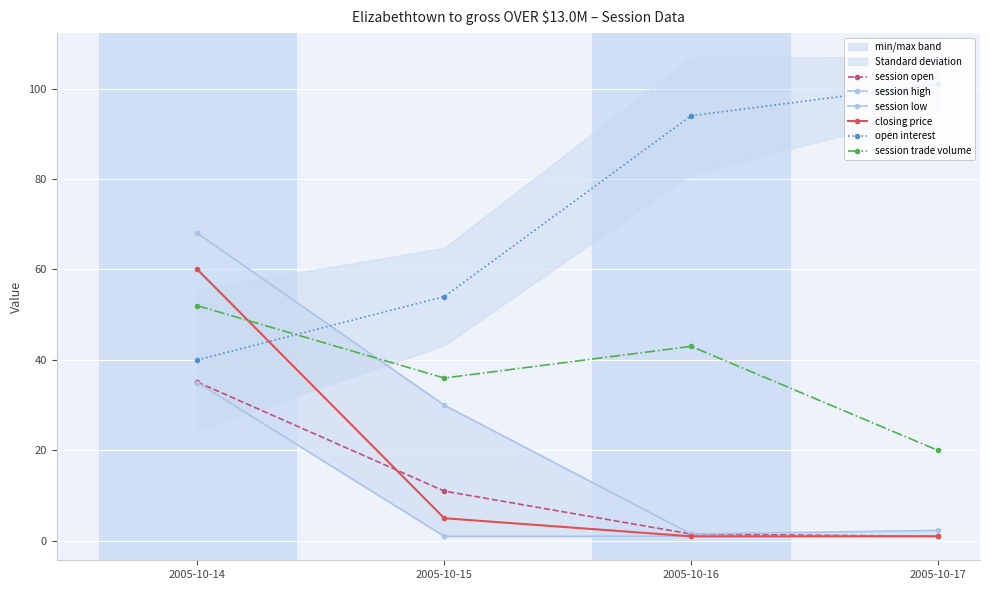

Reading right to left, list all the values displayed in this chart.

session open: 2005-10-17=1.0	2005-10-16=1.5	2005-10-15=11.0	2005-10-14=35.1
session high: 2005-10-17=2.3	2005-10-16=1.5	2005-10-15=30.0	2005-10-14=68.0
session low: 2005-10-17=1.0	2005-10-16=1.0	2005-10-15=1.0	2005-10-14=35.0
closing price: 2005-10-17=1.0	2005-10-16=1.0	2005-10-15=5.0	2005-10-14=60.0
open interest: 2005-10-17=101.0	2005-10-16=94.0	2005-10-15=54.0	2005-10-14=40.0
session trade volume: 2005-10-17=20.0	2005-10-16=43.0	2005-10-15=36.0	2005-10-14=52.0